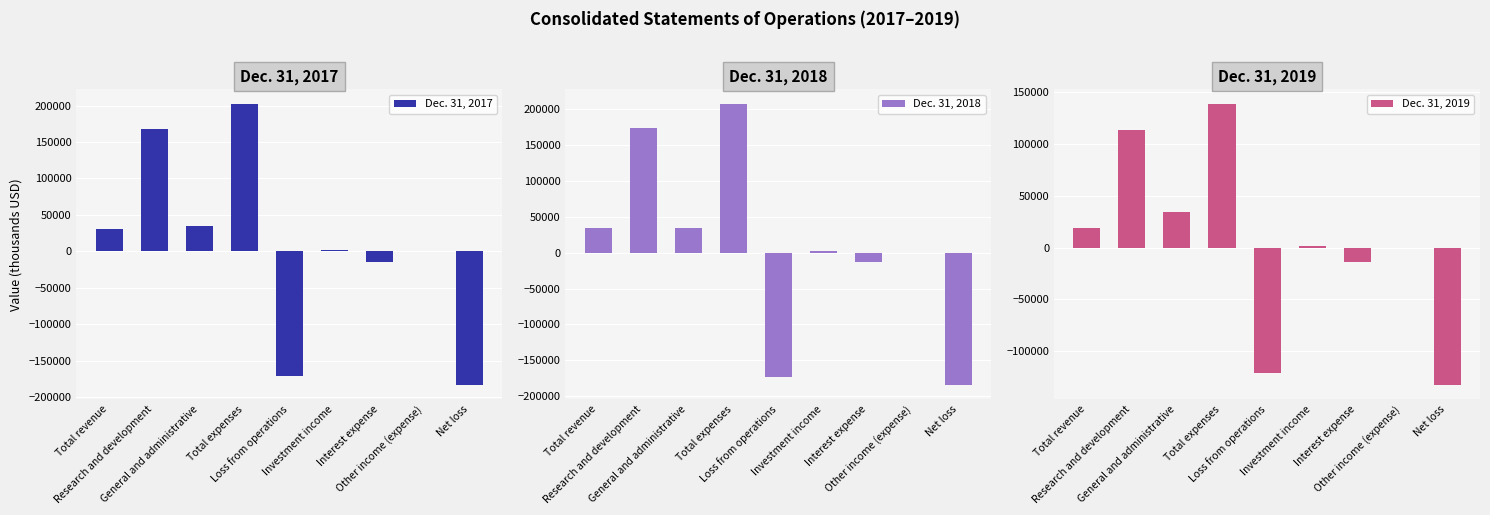

Which category has the lowest value in the Dec. 31, 2017 series?

Net loss